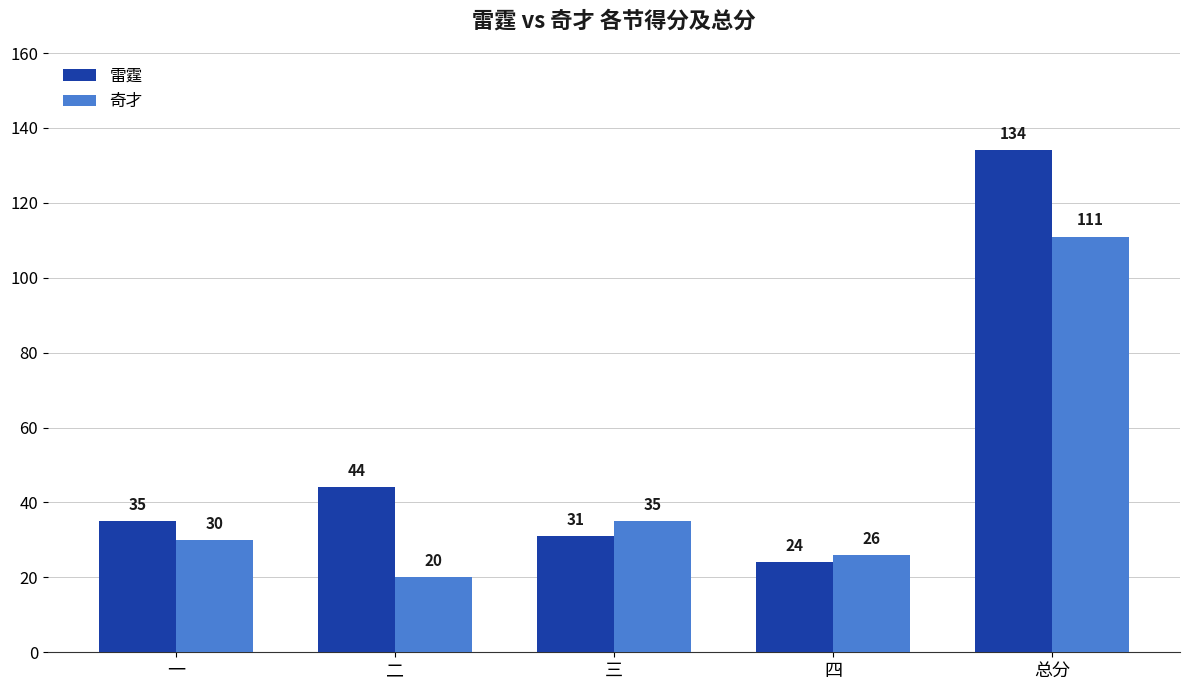

Where is 奇才 nearest to the value 65?

三